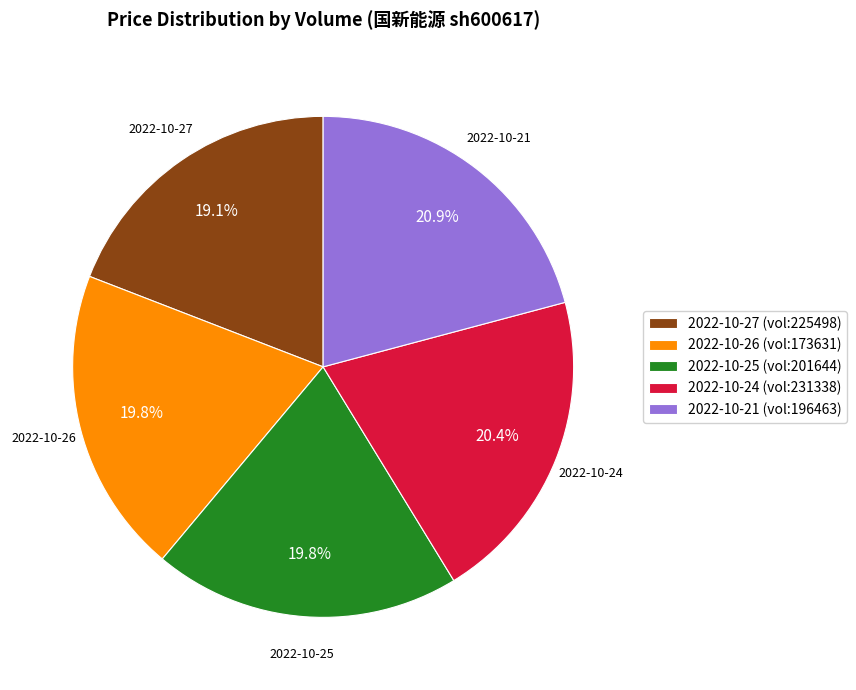

What is the ratio of the value at 2022-10-24 (vol:231338) to the value at 2022-10-21 (vol:196463)?

1.0